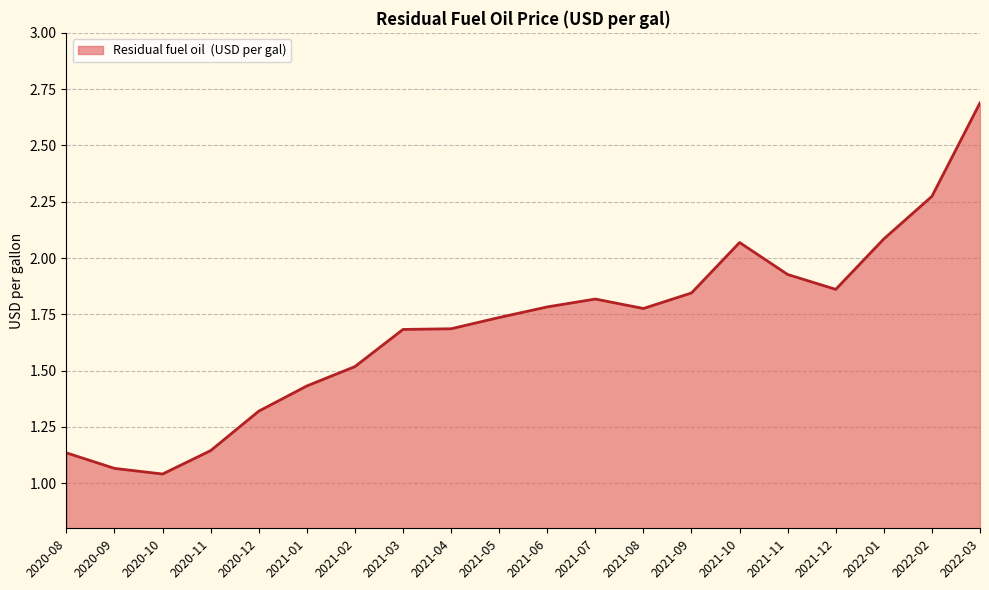

What is the difference between the values at 2021-10 and 2020-11?

0.9